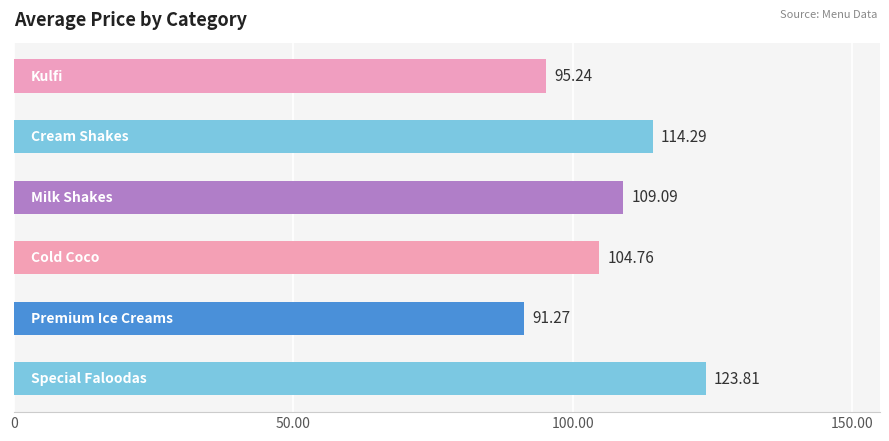

How many categories are shown in the chart?

6